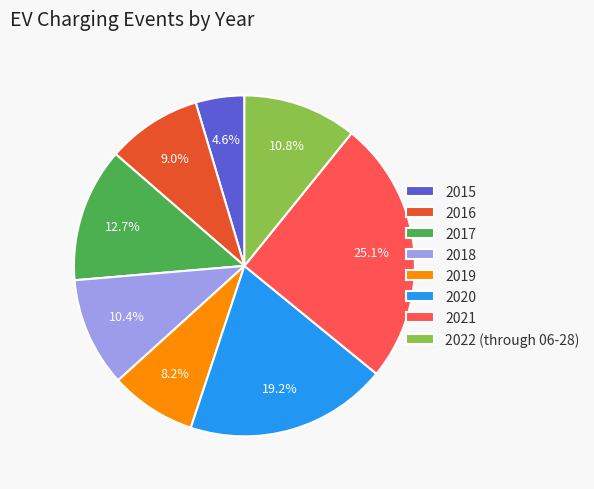

Approximately how many times larger is the value at 2016 compared to 2018?

0.9